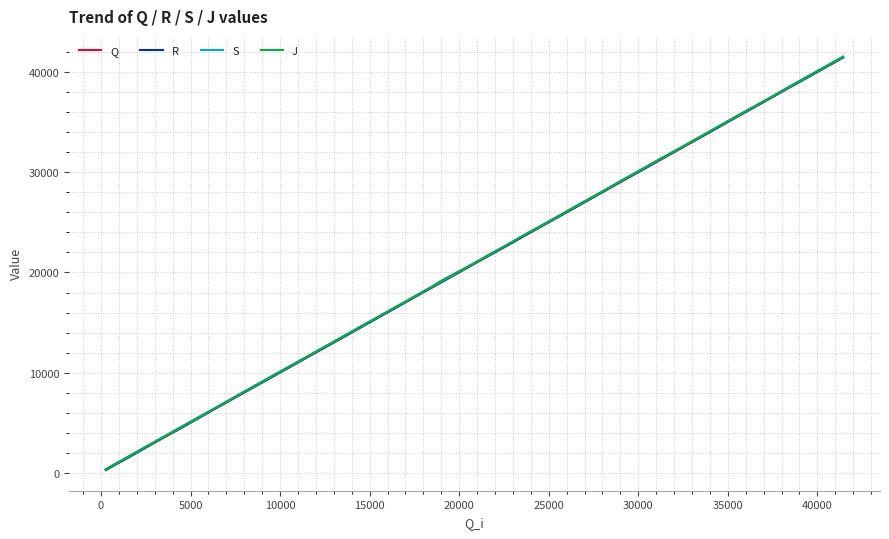

What is the maximum value for S?

41516